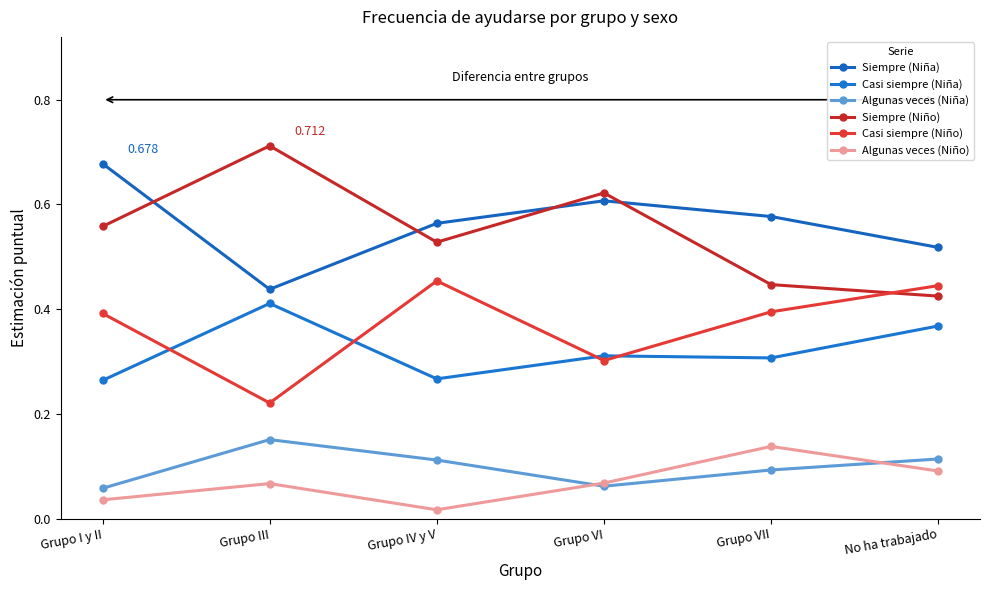

Is this an area chart (filled region under the line)?

No